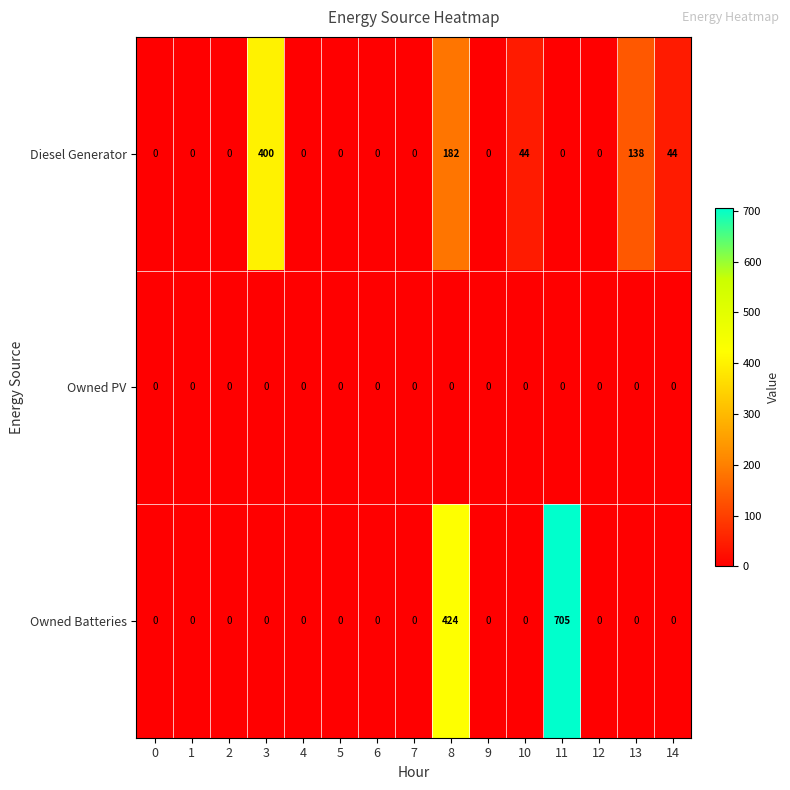

How many distinct data groups are displayed?

3